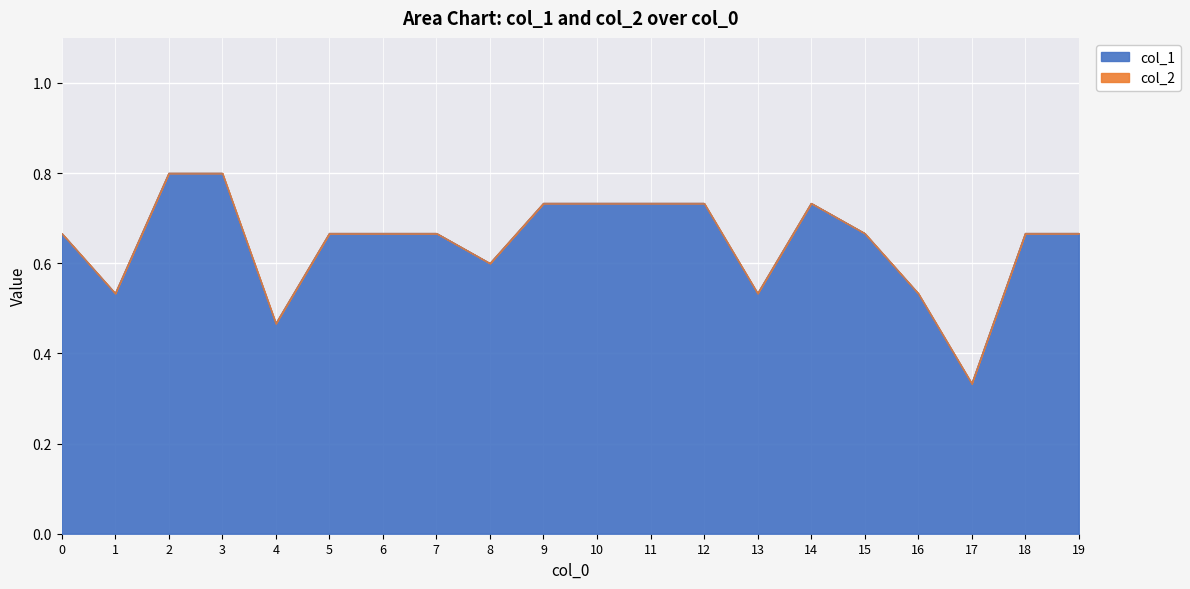

Reading right to left, transcribe all the data shown in this chart.

19=0.7	18=0.7	17=0.3	16=0.5	15=0.7	14=0.7	13=0.5	12=0.7	11=0.7	10=0.7	9=0.7	8=0.6	7=0.7	6=0.7	5=0.7	4=0.5	3=0.8	2=0.8	1=0.5	0=0.7